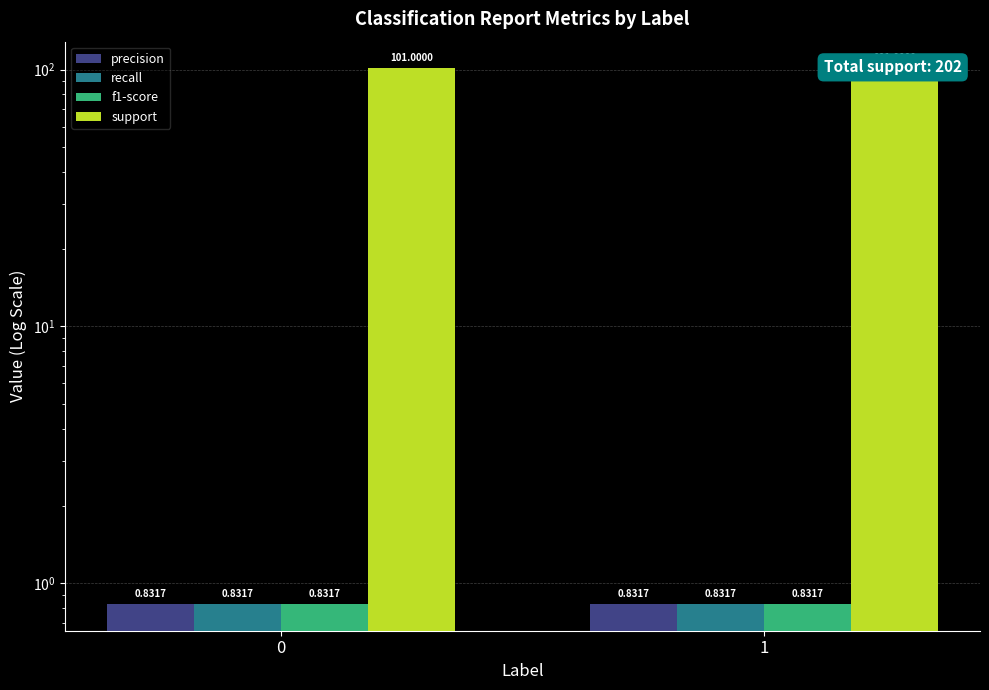

What is the sum of the support values at 0 and 1?

202.0